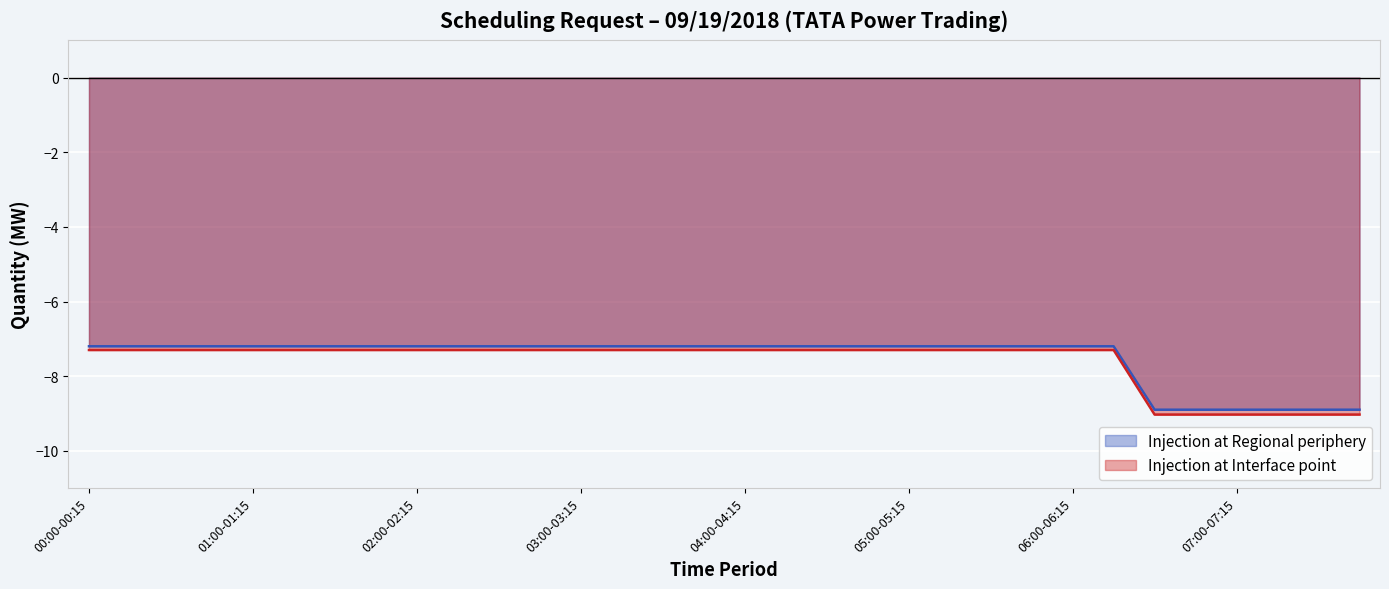

Which series has the largest total across all categories?

Injection at Regional periphery